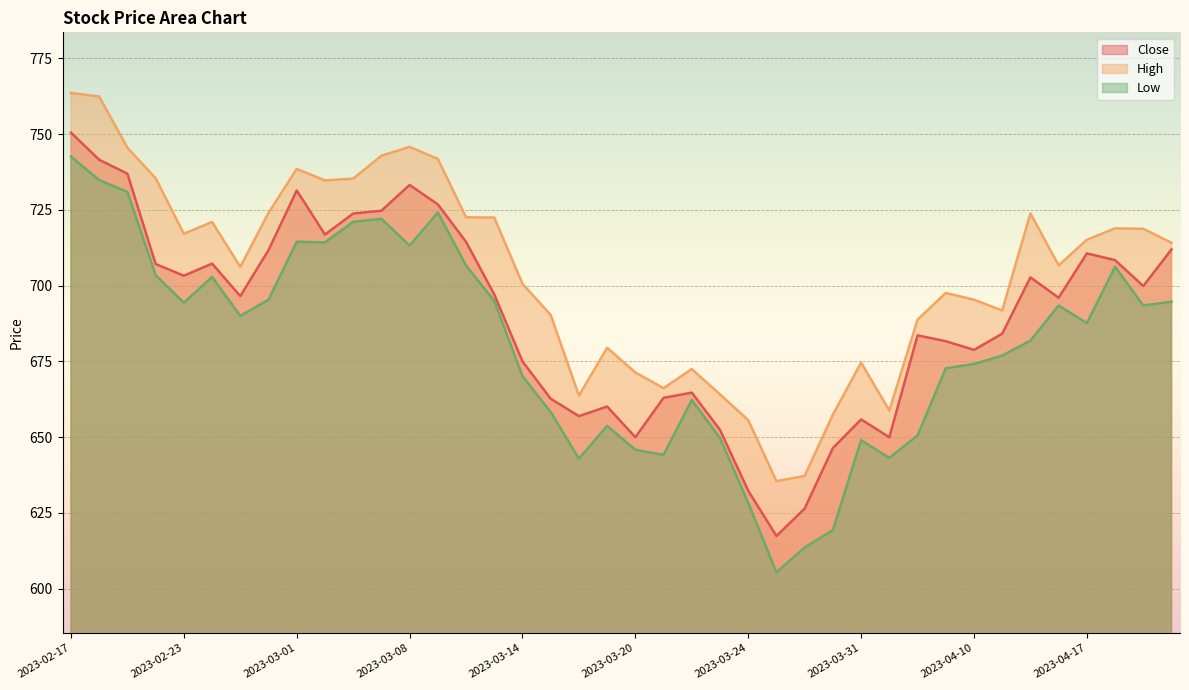

Which series has the widest spread of values?

Low